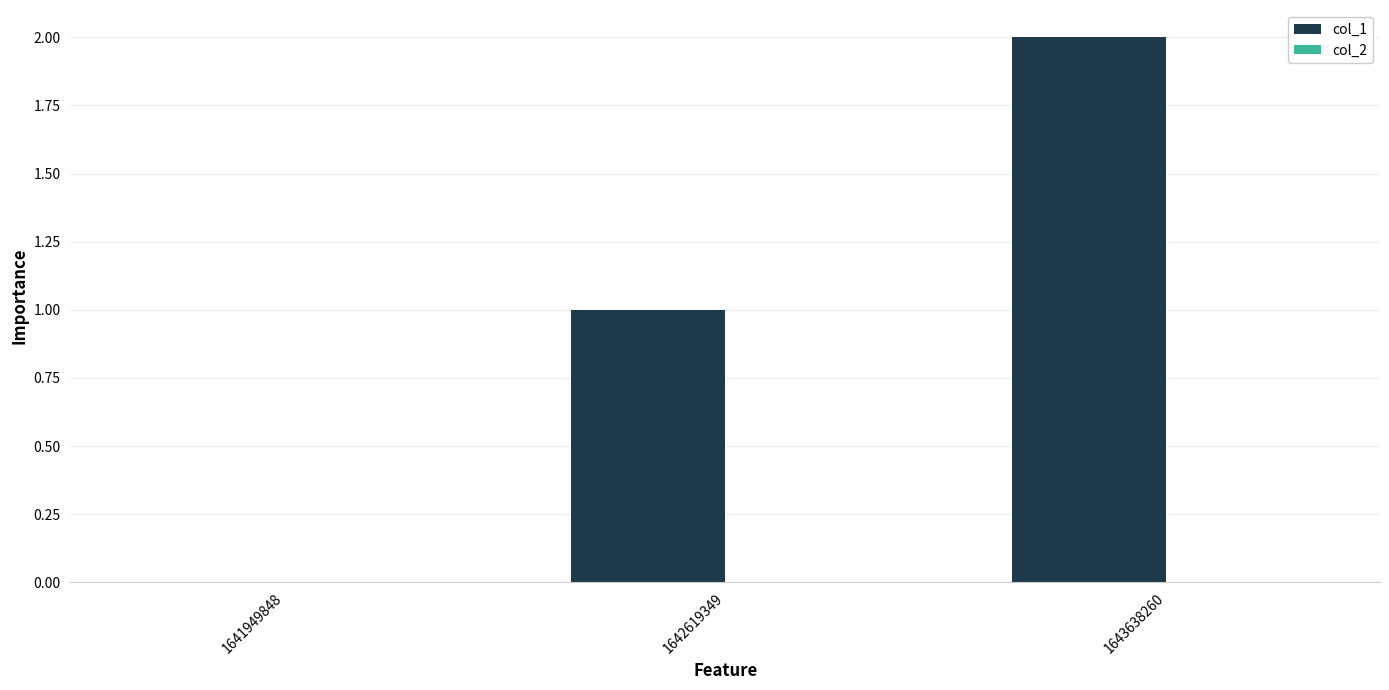

What is the ratio of the value at 1643638260 to the value at 1642619349?

2.0